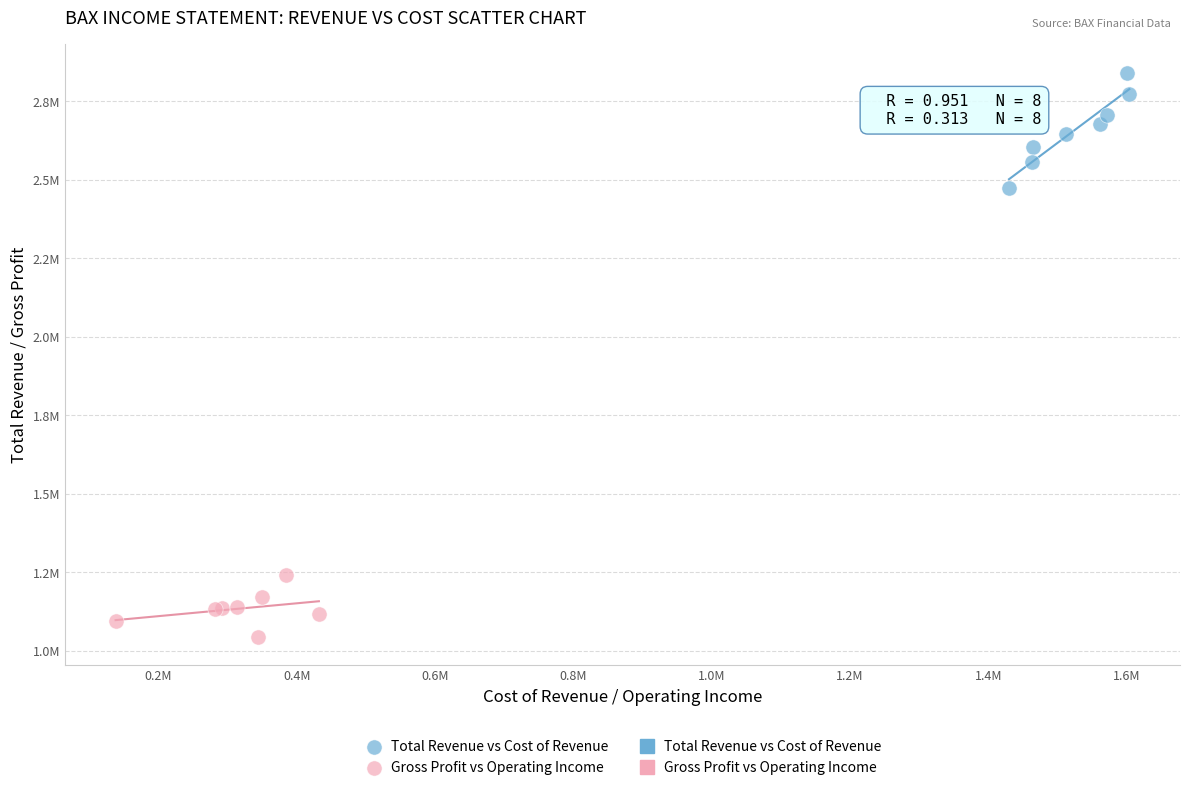

Which series reaches the minimum Y coordinate?

Gross Profit vs Operating Income